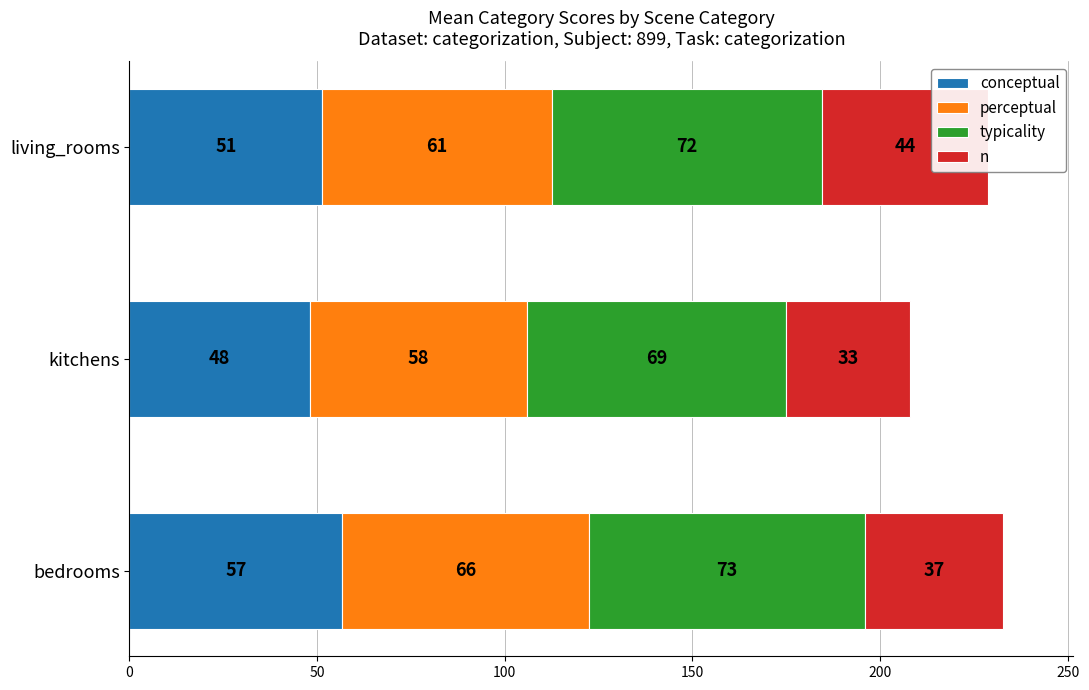

How many values in the conceptual series are below 51?

1